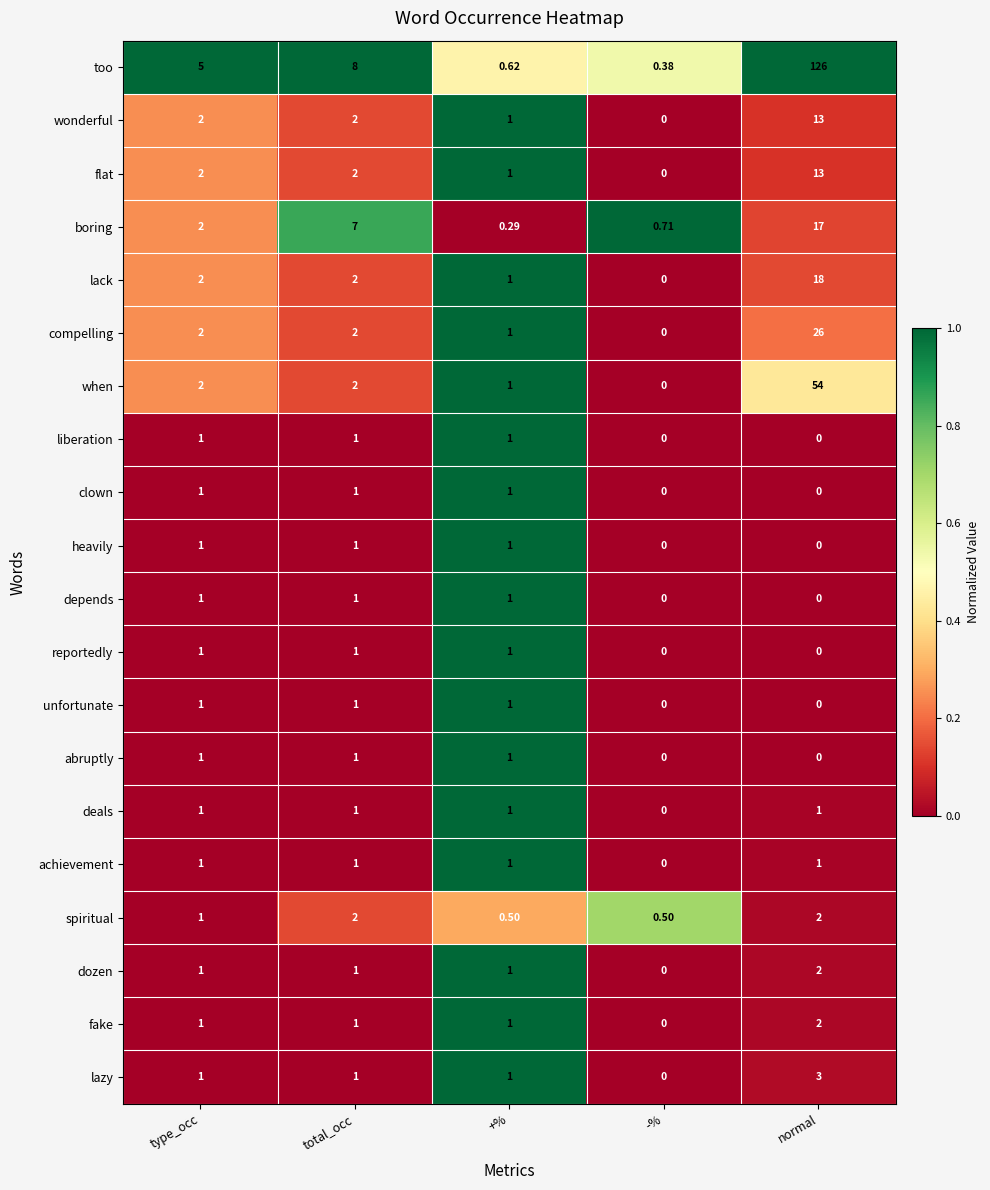

Between type_occ and normal, which series saw the biggest shift?

too